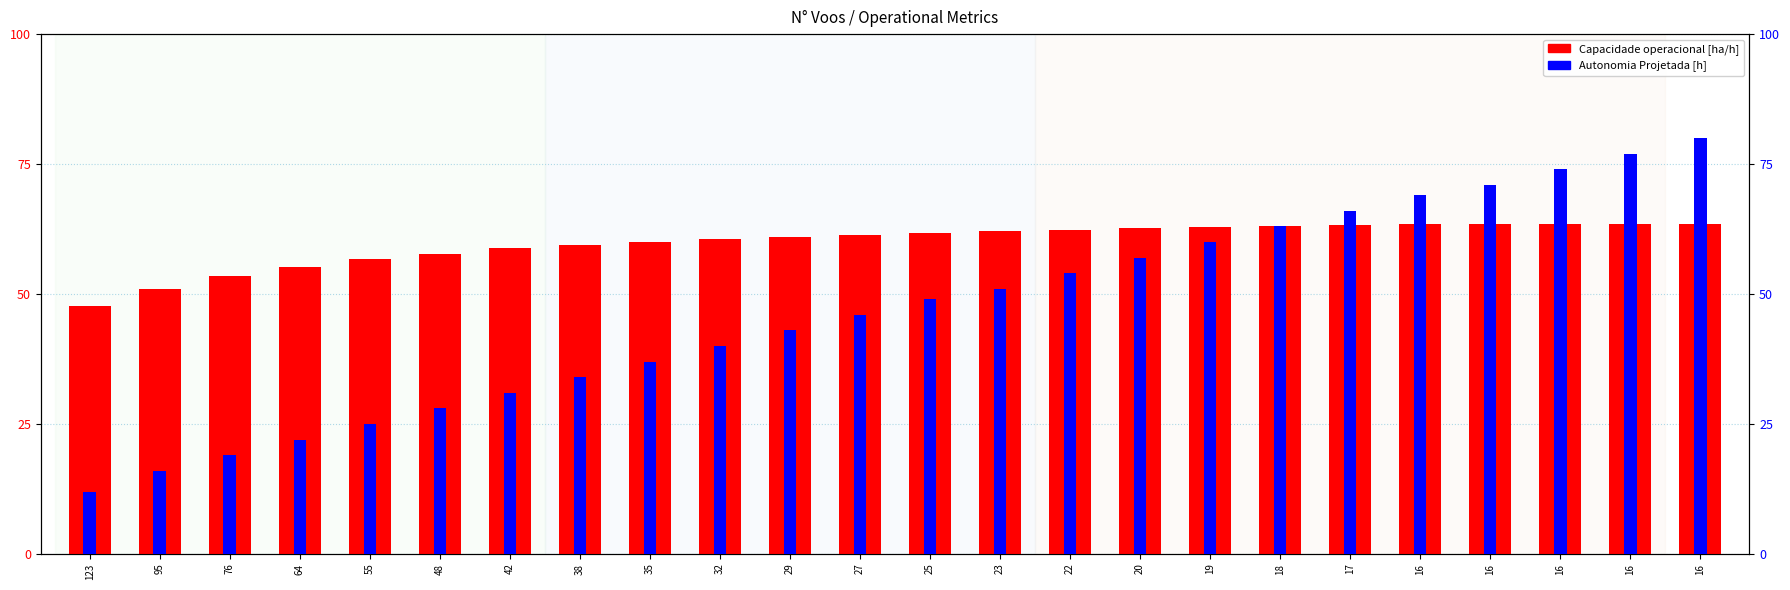

Which series changed the most between 123 and 16?

Capacidade operacional [ha/h]